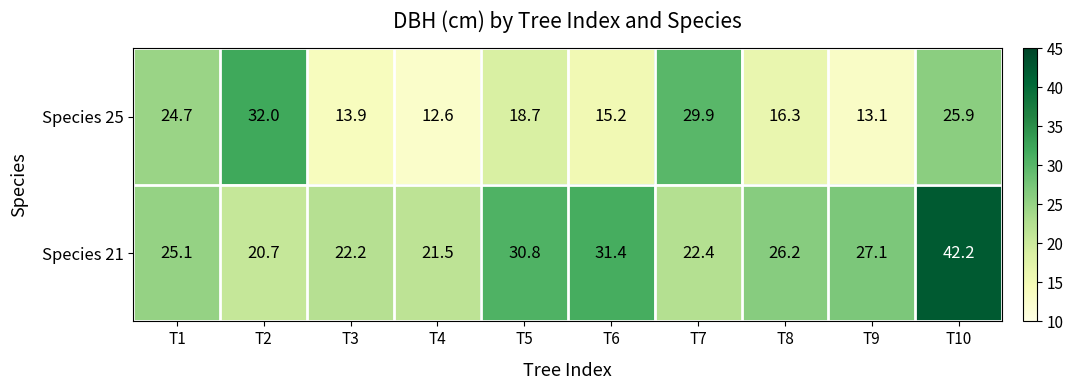

Read the Species 21 value at T7.

22.4